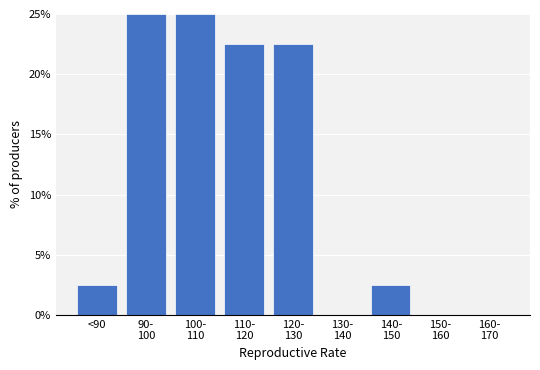

At which label does the data first exceed 2?

<90